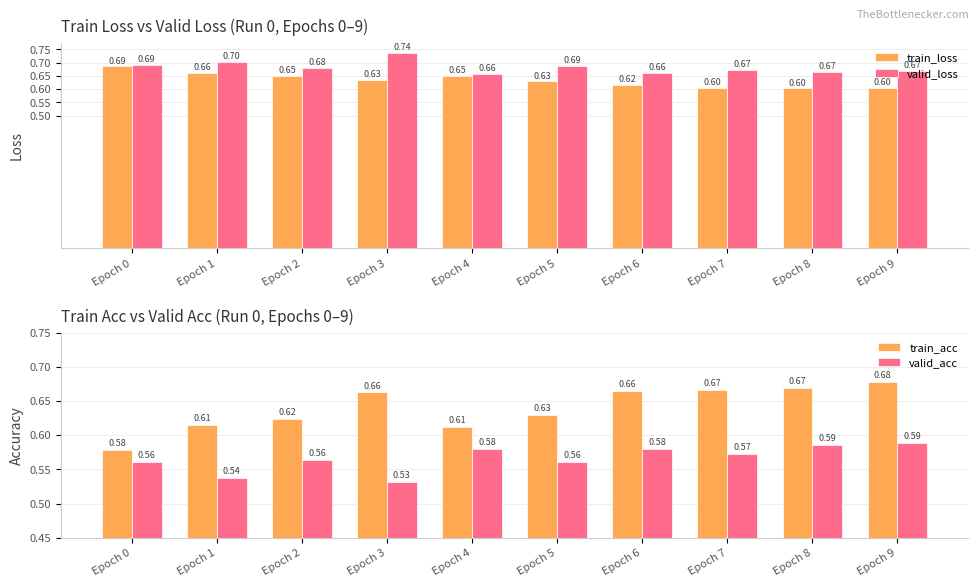

Reading left to right, what are all the values shown in this chart?

train_loss: Epoch 0=0.7	Epoch 1=0.7	Epoch 2=0.6	Epoch 3=0.6	Epoch 4=0.7	Epoch 5=0.6	Epoch 6=0.6	Epoch 7=0.6	Epoch 8=0.6	Epoch 9=0.6
valid_loss: Epoch 0=0.7	Epoch 1=0.7	Epoch 2=0.7	Epoch 3=0.7	Epoch 4=0.7	Epoch 5=0.7	Epoch 6=0.7	Epoch 7=0.7	Epoch 8=0.7	Epoch 9=0.7
train_acc: Epoch 0=0.6	Epoch 1=0.6	Epoch 2=0.6	Epoch 3=0.7	Epoch 4=0.6	Epoch 5=0.6	Epoch 6=0.7	Epoch 7=0.7	Epoch 8=0.7	Epoch 9=0.7
valid_acc: Epoch 0=0.6	Epoch 1=0.5	Epoch 2=0.6	Epoch 3=0.5	Epoch 4=0.6	Epoch 5=0.6	Epoch 6=0.6	Epoch 7=0.6	Epoch 8=0.6	Epoch 9=0.6